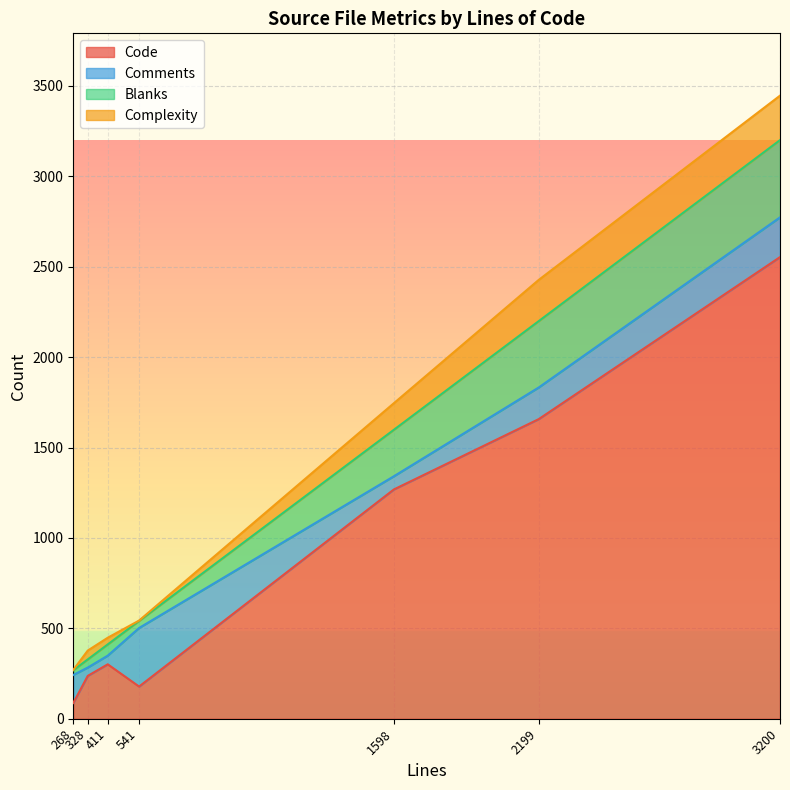

The Blanks series shows 427 at 3200. True or false?

True